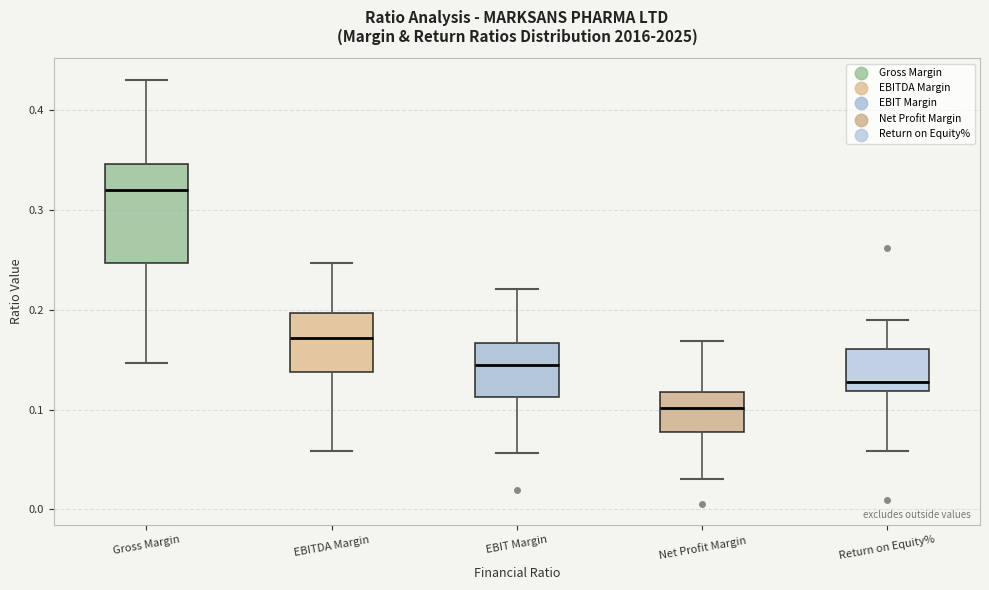

Which box has the highest median line?

Gross Margin